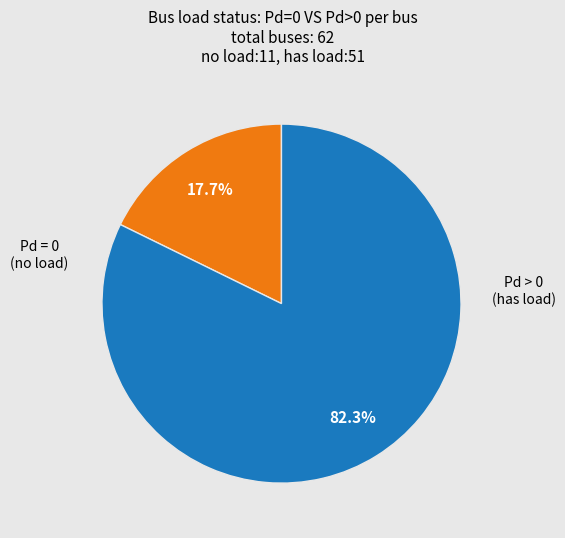

Is there any slice that represents more than half of the pie?

Yes